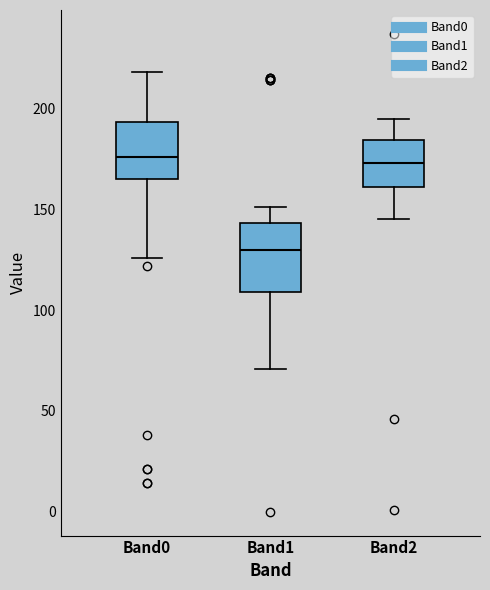

Reading left to right, transcribe this box plot: for each box, give where its median line is, the range the box spans, and where its two whiskers end, as read against the y-axis. The values are not printed on the chart, so give them approximately, as read against the axis.

Band0: median 175, box 165 to 195, whiskers 125 to 220
Band1: median 130, box 110 to 145, whiskers 70 to 150
Band2: median 175, box 160 to 185, whiskers 145 to 195